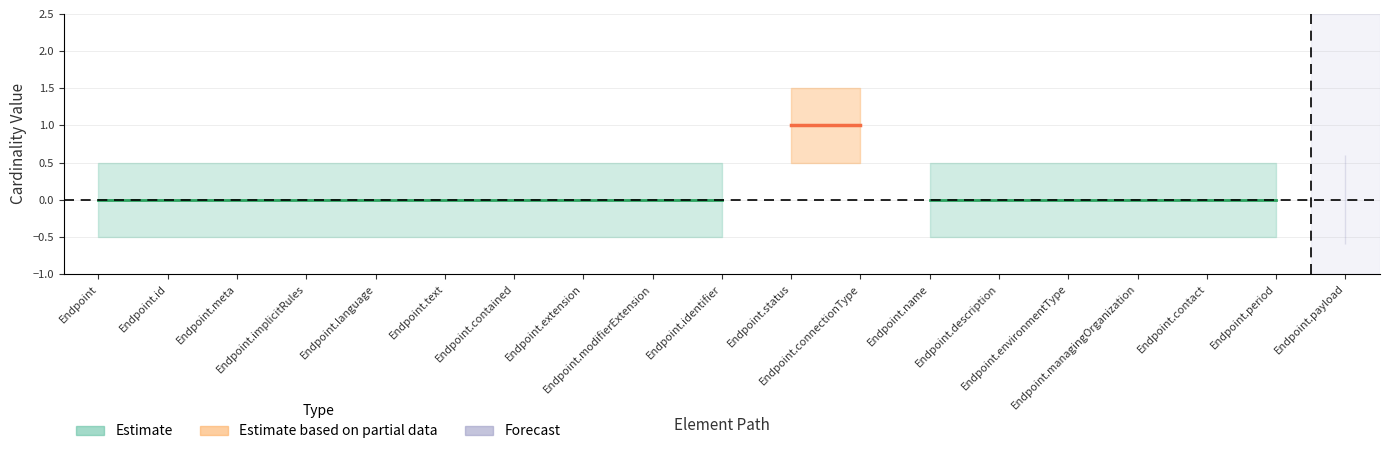

Reading left to right, transcribe all the data shown in this chart.

Min: Endpoint=0	Endpoint.id=0	Endpoint.meta=0	Endpoint.implicitRules=0	Endpoint.language=0	Endpoint.text=0	Endpoint.contained=0	Endpoint.extension=0	Endpoint.modifierExtension=0	Endpoint.identifier=0	Endpoint.status=1	Endpoint.connectionType=1	Endpoint.name=0	Endpoint.description=0	Endpoint.environmentType=0	Endpoint.managingOrganization=0	Endpoint.contact=0	Endpoint.period=0	Endpoint.payload=1
Base Min: Endpoint=0	Endpoint.id=0	Endpoint.meta=0	Endpoint.implicitRules=0	Endpoint.language=0	Endpoint.text=0	Endpoint.contained=0	Endpoint.extension=0	Endpoint.modifierExtension=0	Endpoint.identifier=0	Endpoint.status=1	Endpoint.connectionType=1	Endpoint.name=0	Endpoint.description=0	Endpoint.environmentType=0	Endpoint.managingOrganization=0	Endpoint.contact=0	Endpoint.period=0	Endpoint.payload=0